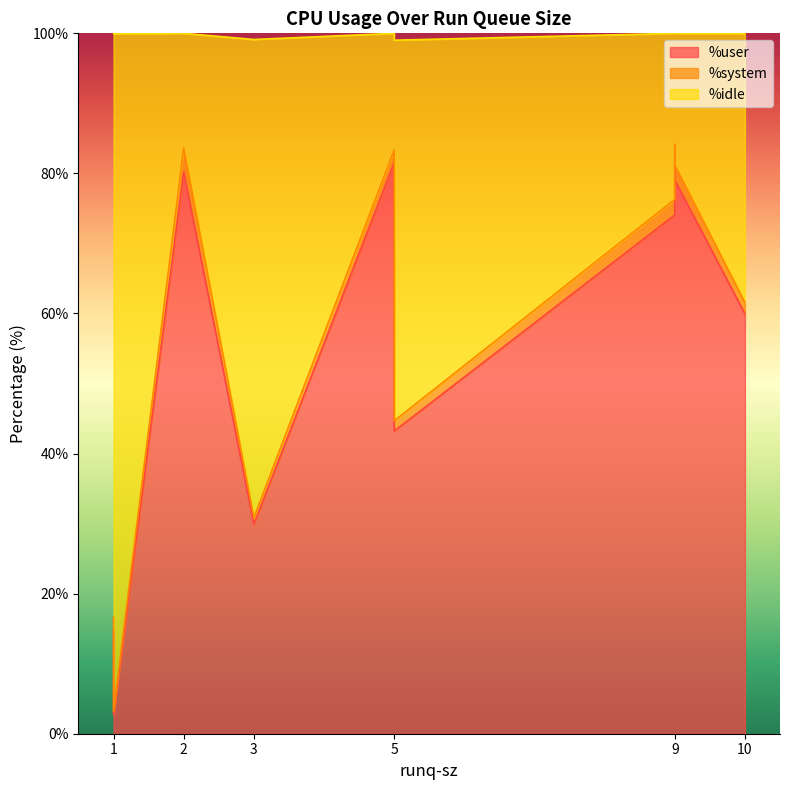

Is the value of %user at 5 greater than the value of %idle at 1?

No